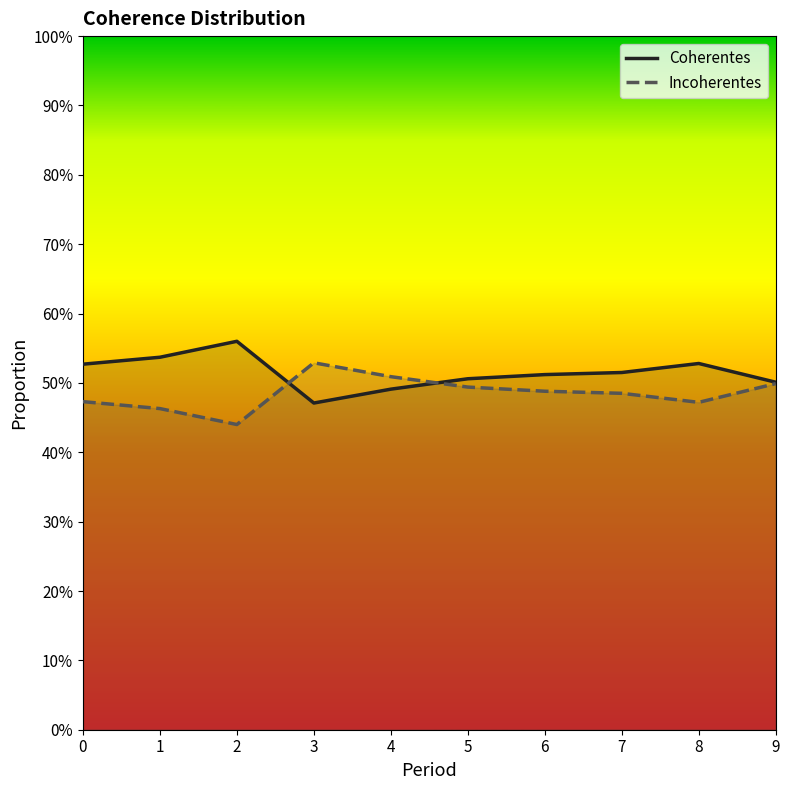

How many times do Incoherentes and Coherentes cross each other?

2